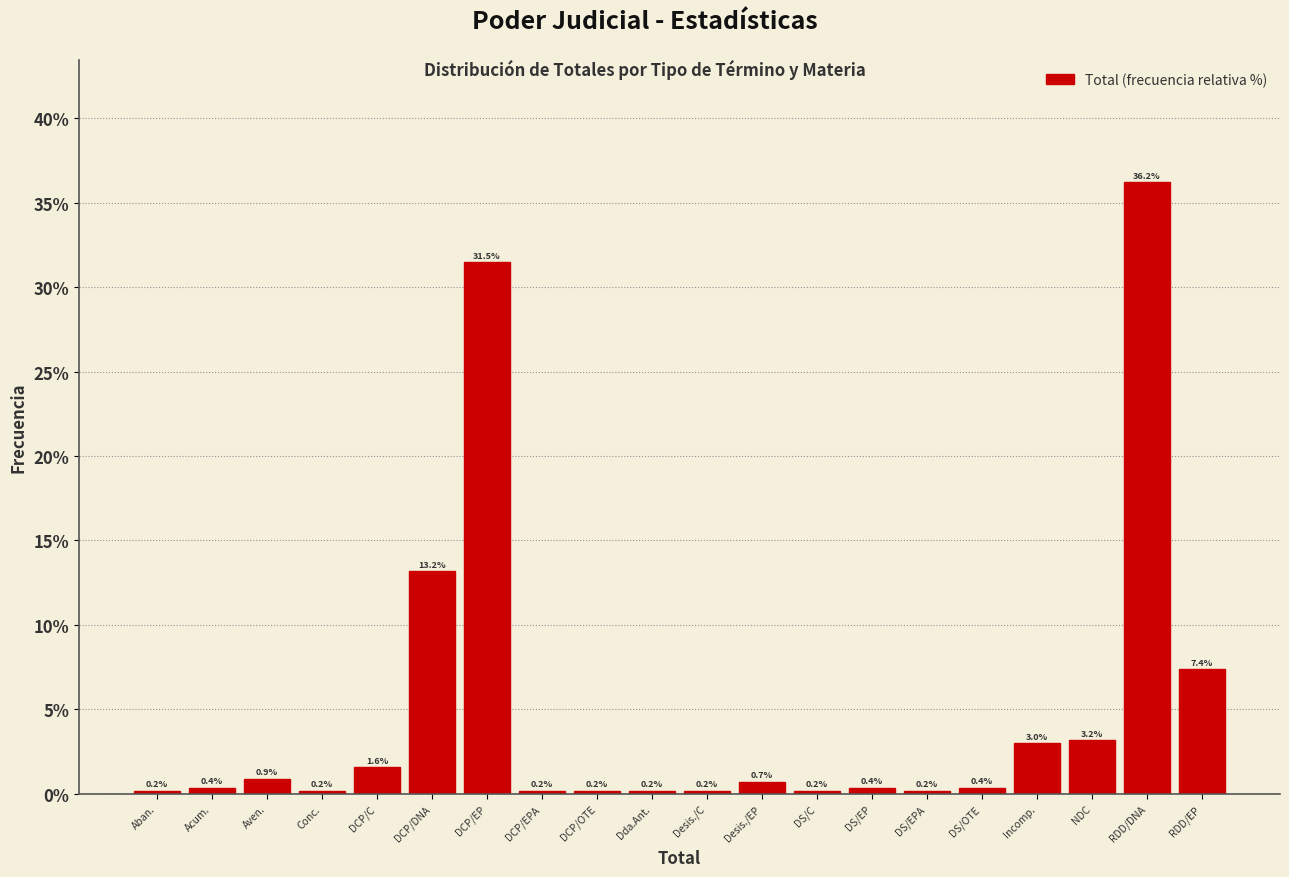

Reading left to right, transcribe all the data shown in this chart.

Aban.=0.2	Acum.=0.4	Aven.=0.9	Conc.=0.2	DCP/C=1.6	DCP/DNA=13.2	DCP/EP=31.5	DCP/EPA=0.2	DCP/OTE=0.2	Dda.Ant.=0.2	Desis./C=0.2	Desis./EP=0.7	DS/C=0.2	DS/EP=0.4	DS/EPA=0.2	DS/OTE=0.4	Incomp.=3.0	NDC=3.2	RDD/DNA=36.2	RDD/EP=7.4